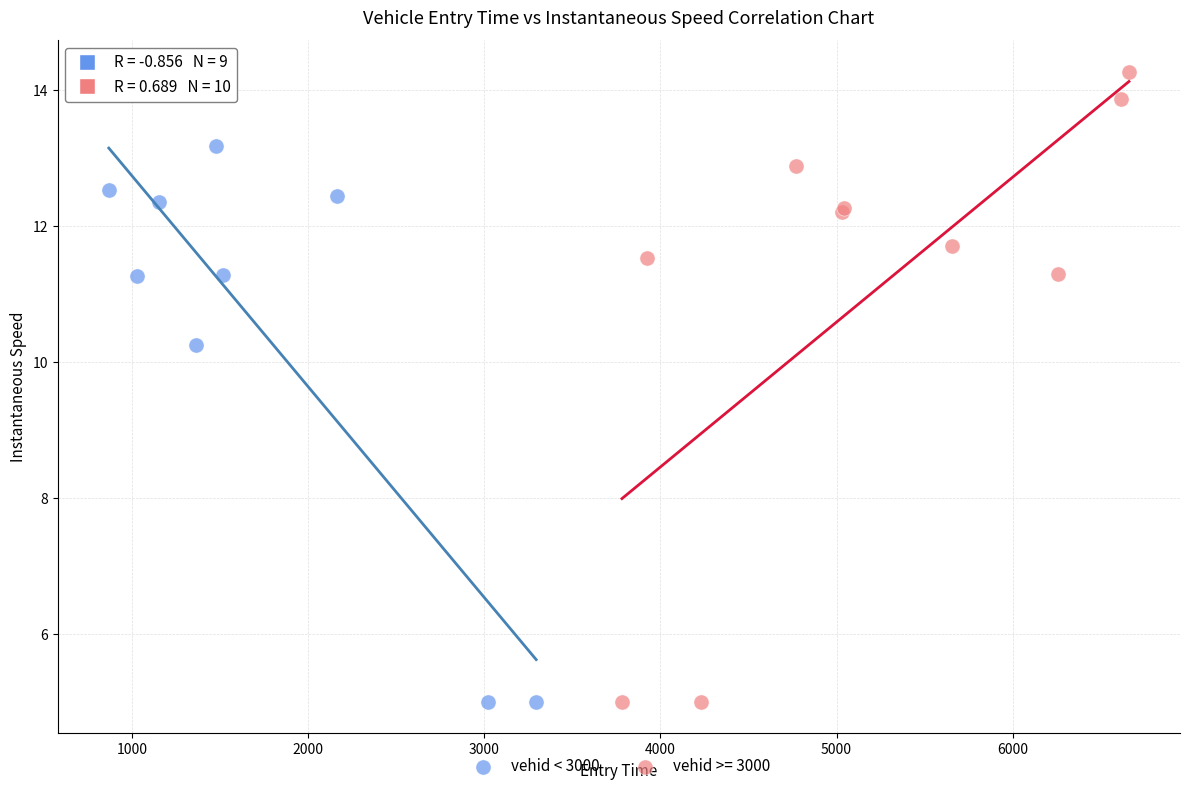

Which series has the widest spread of Y values?

vehid >= 3000